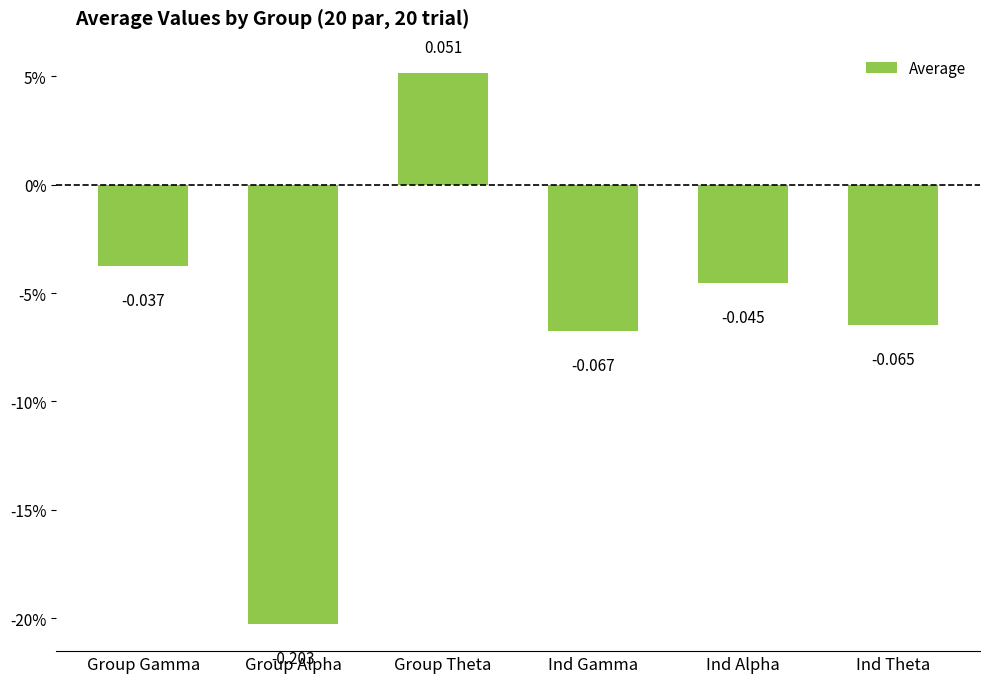

What position from the left is Ind Theta?

6